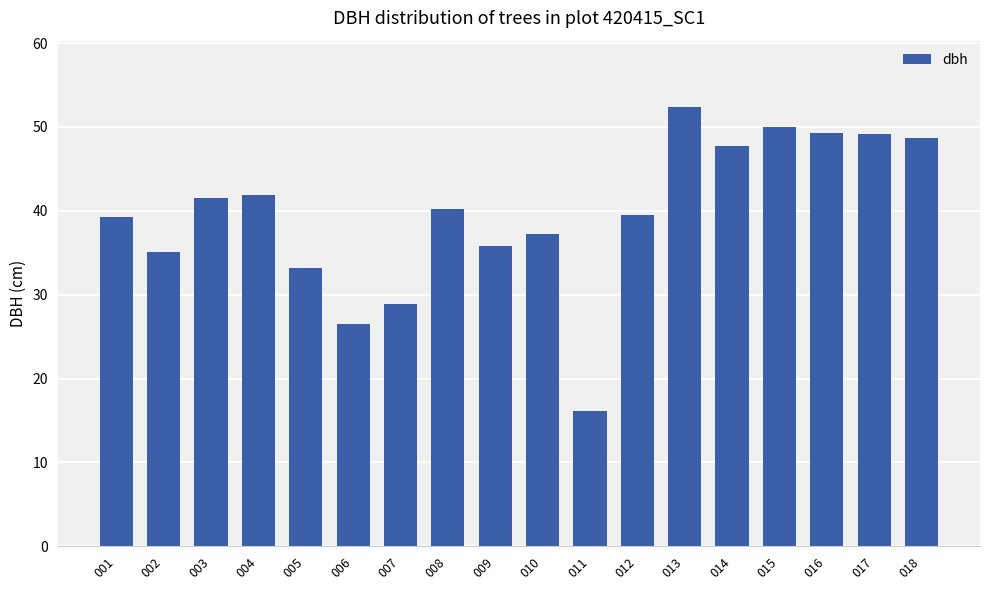

What is the difference between the values at 002 and 004?

6.9